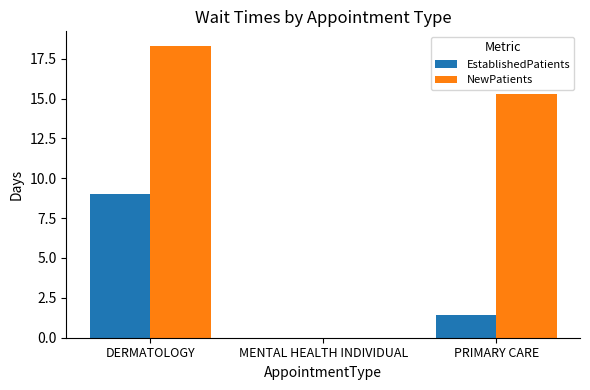

What is the sum of all EstablishedPatients values?

10.4